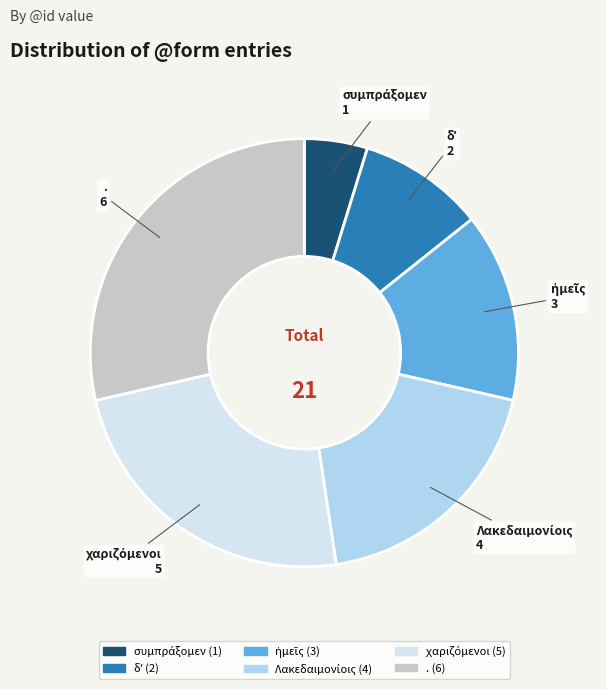

Which category has the biggest portion of the pie?

.